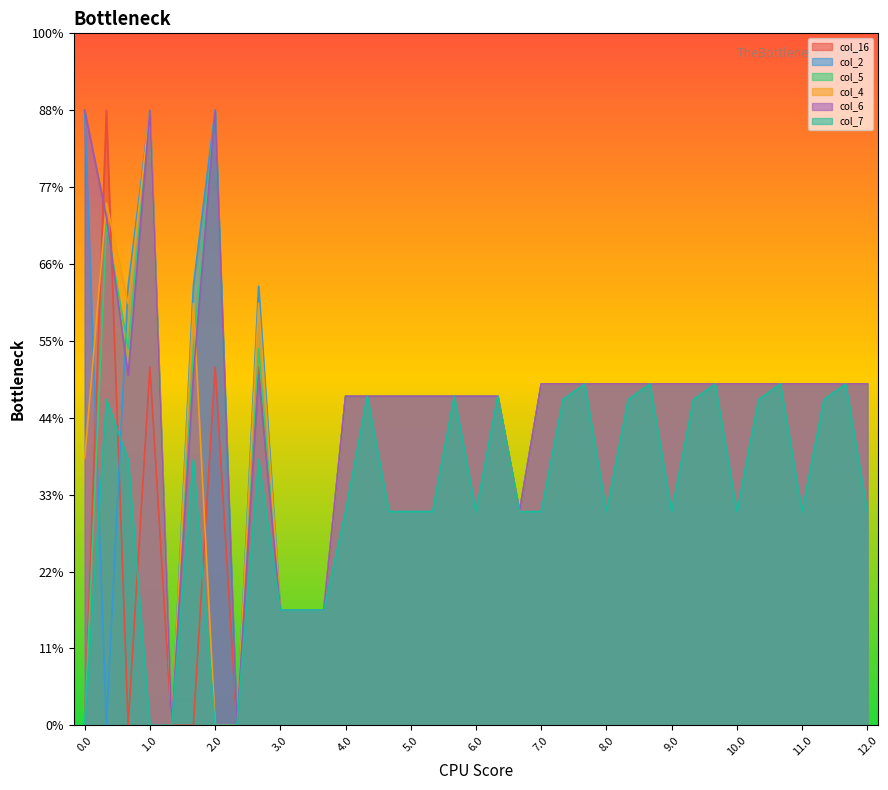

Where is col_6 nearest to the value 200?

4.0